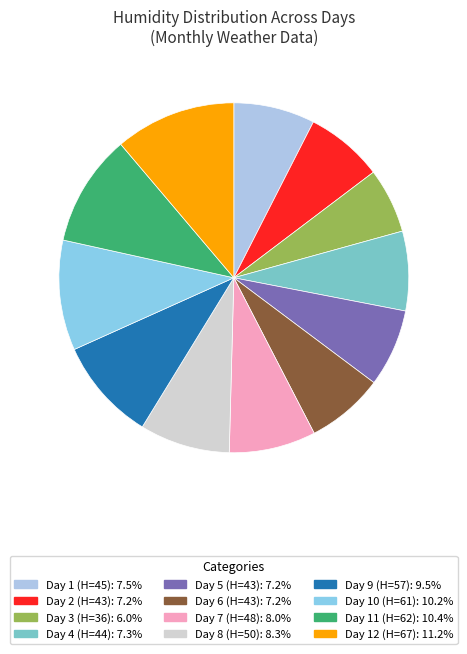

How many slices are in this pie chart?

12